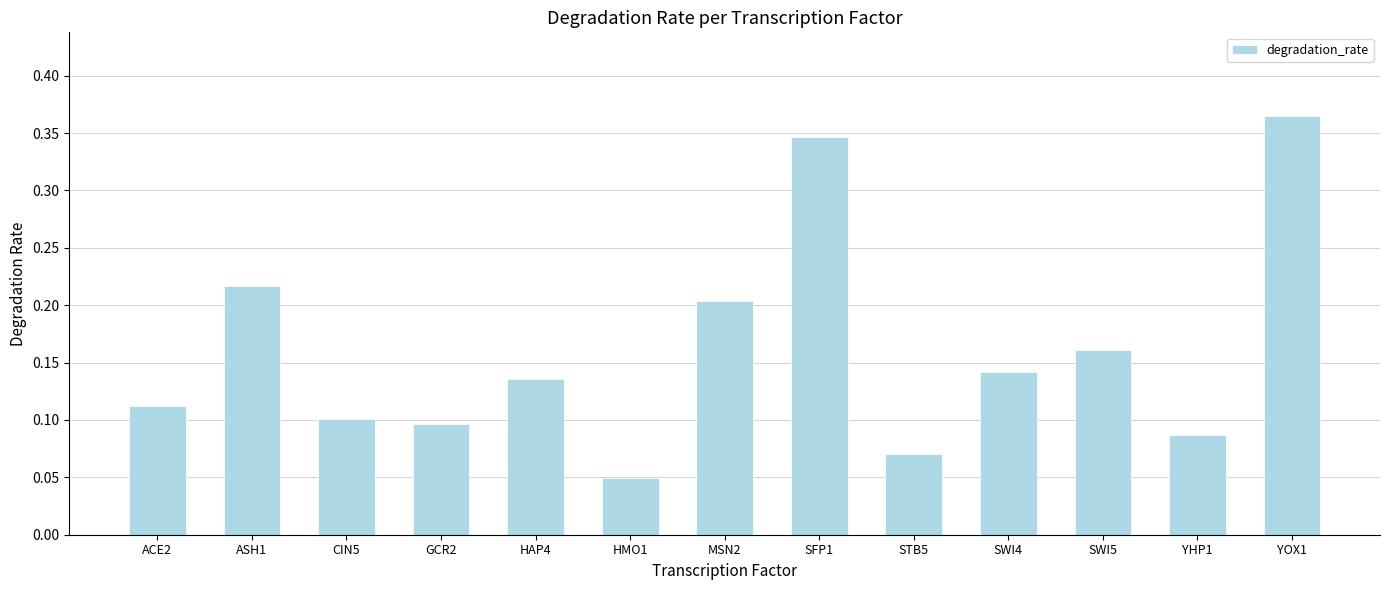

Rank the categories by value from lowest to highest.

HMO1, STB5, YHP1, GCR2, CIN5, ACE2, HAP4, SWI4, SWI5, MSN2, ASH1, SFP1, YOX1